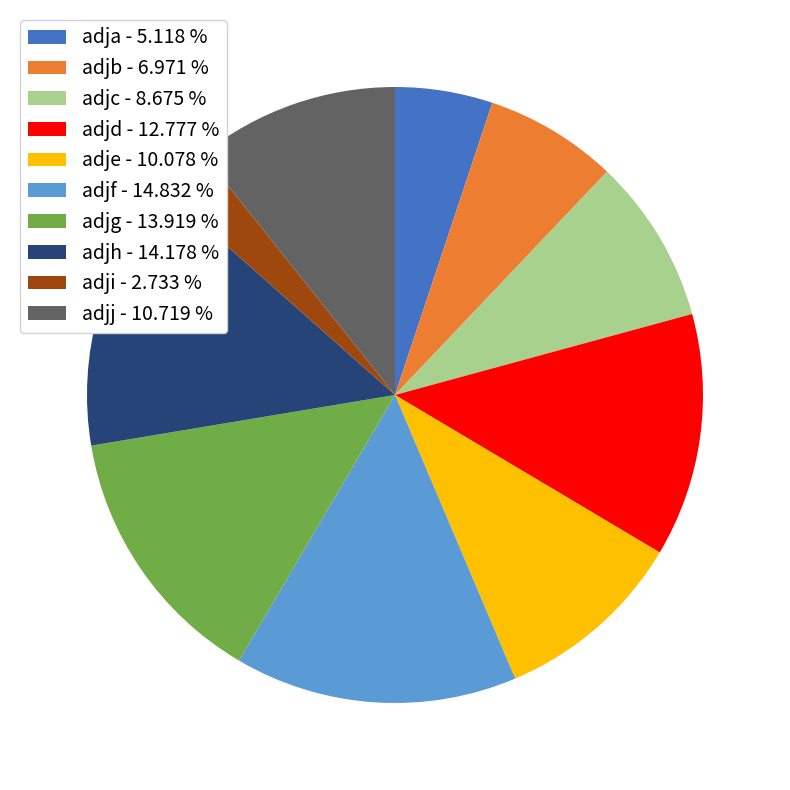

How many segments does this pie chart have?

10